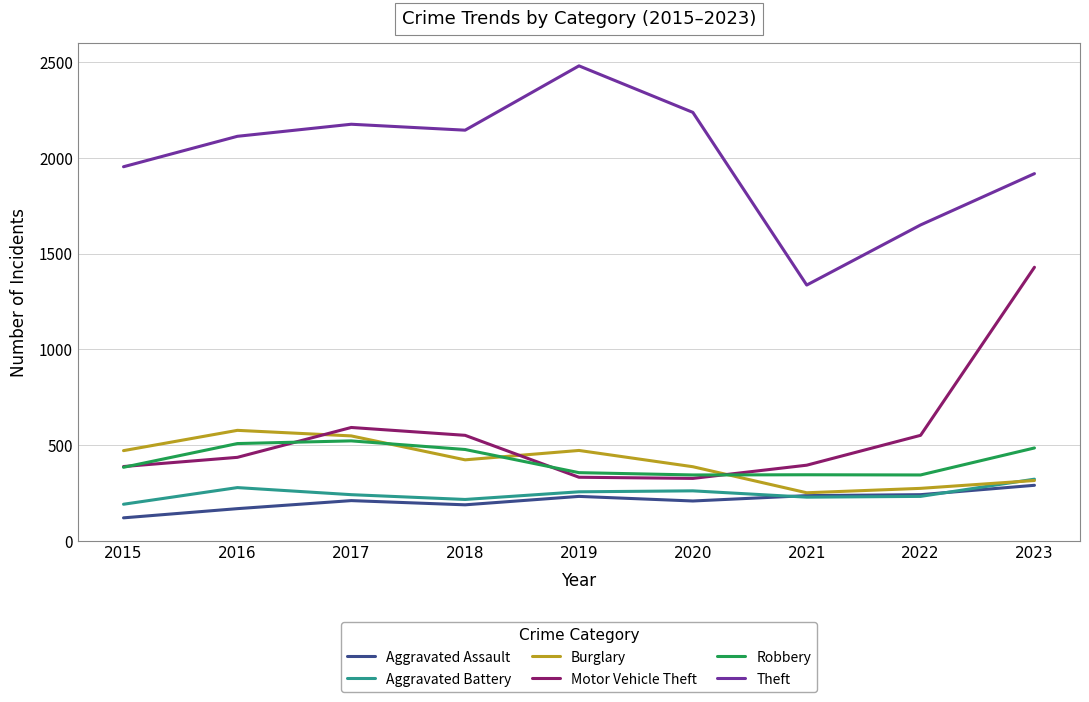

What is the difference between the highest and lowest values at 2016?

1945